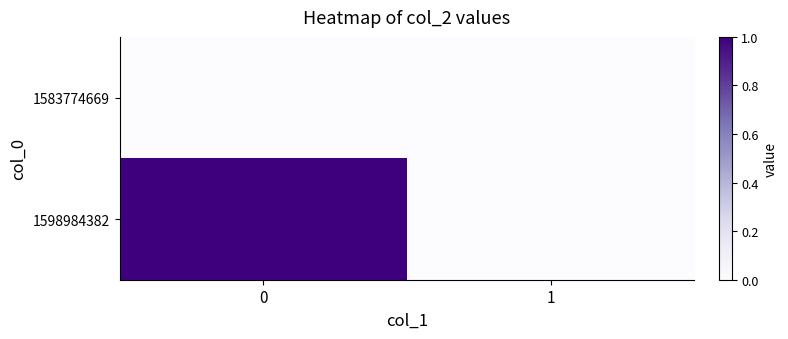

What is the difference between the highest and lowest values at 0?

1